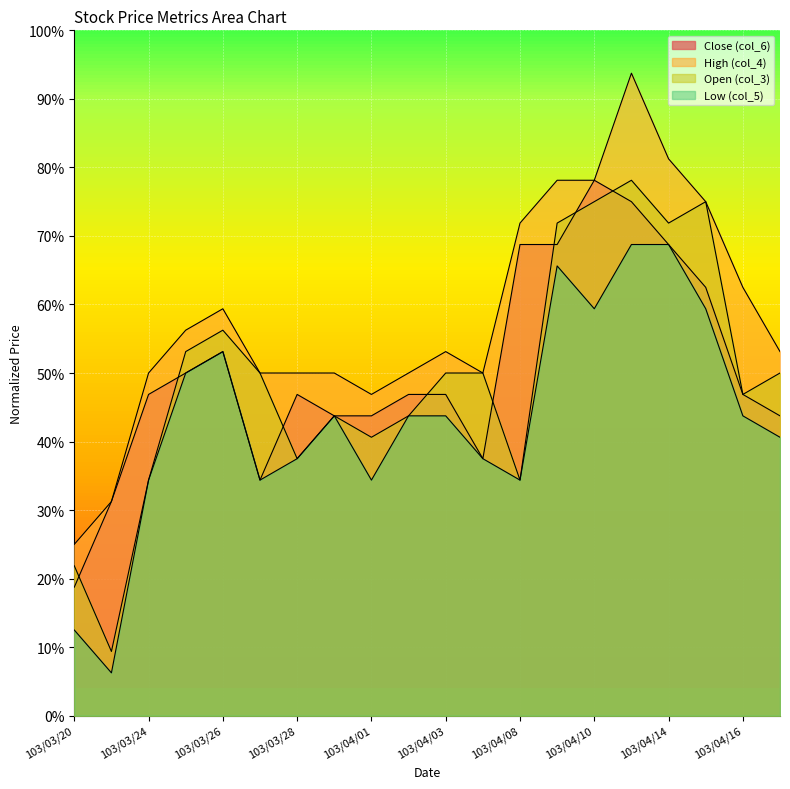

The value of col_5 at 103/03/28 is 0.2. True or false?

False